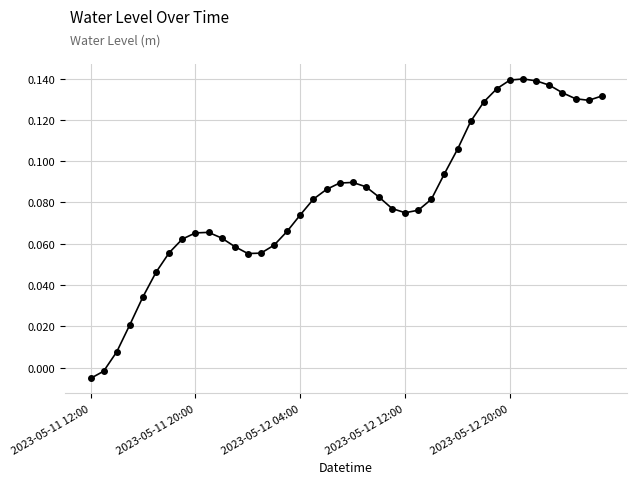

Is this an area chart (filled region under the line)?

No